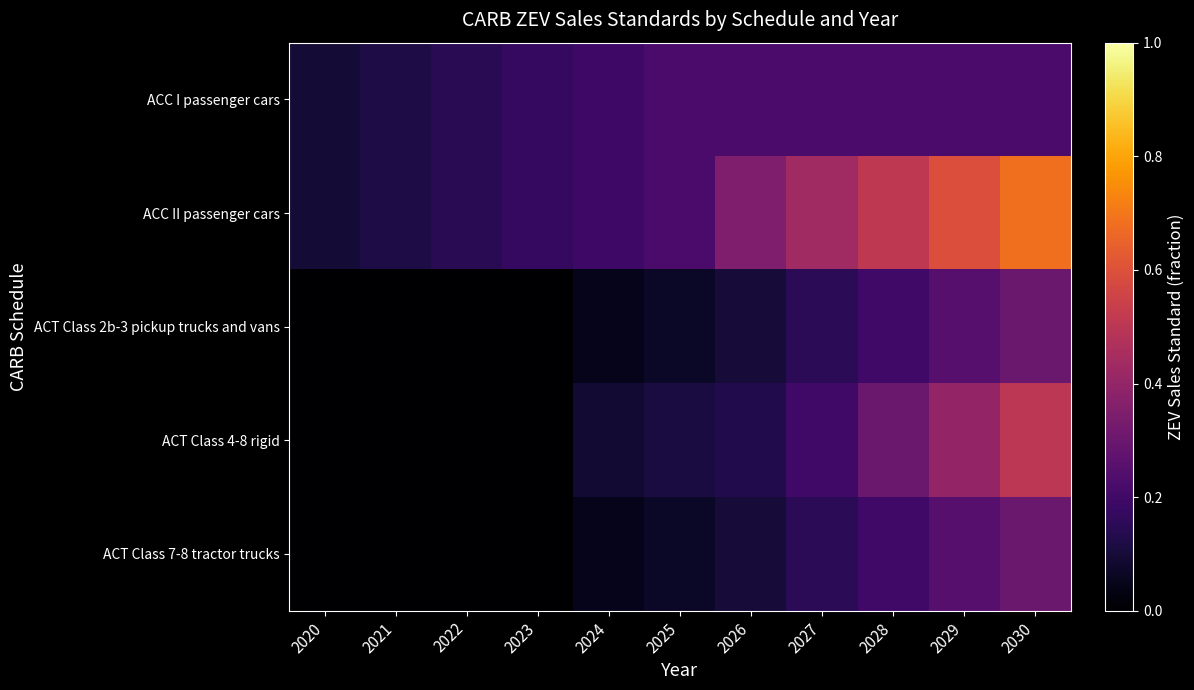

Which series has the widest spread of values?

ACC II passenger cars